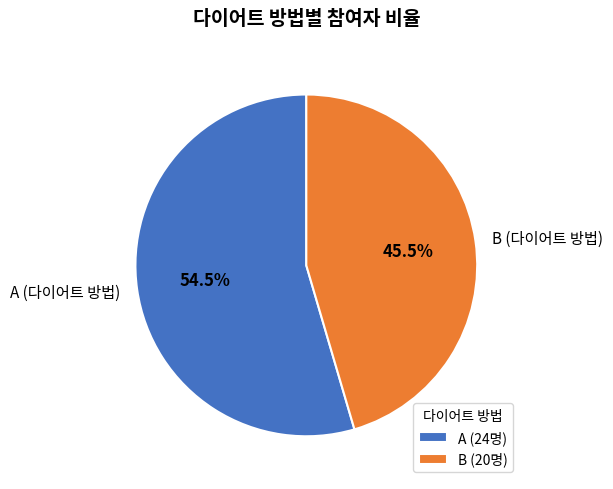

Combined, do B (다이어트 방법) and A (다이어트 방법) account for over 50%?

Yes